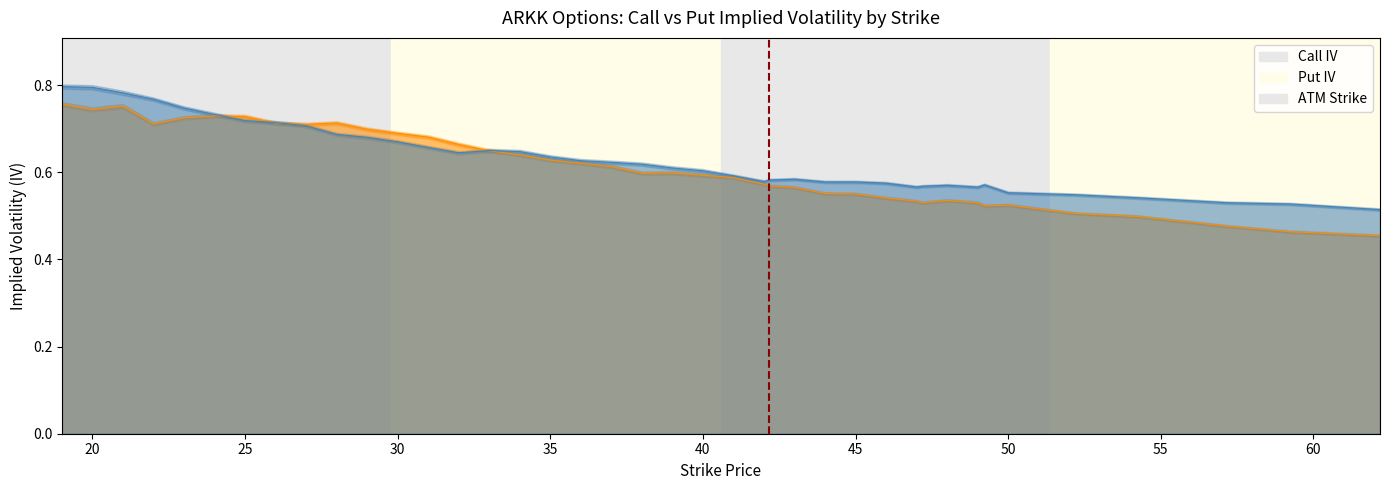

Is it true that Call IV equals 0.1 at 50?

False